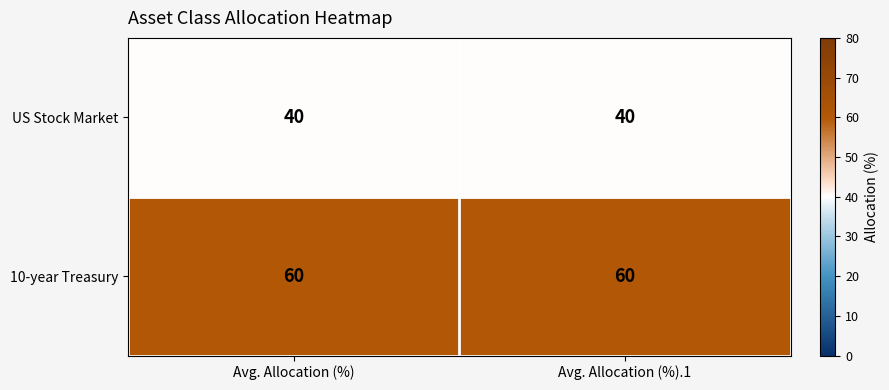

Is it true that US Stock Market equals 40 at Avg. Allocation (%).1?

True